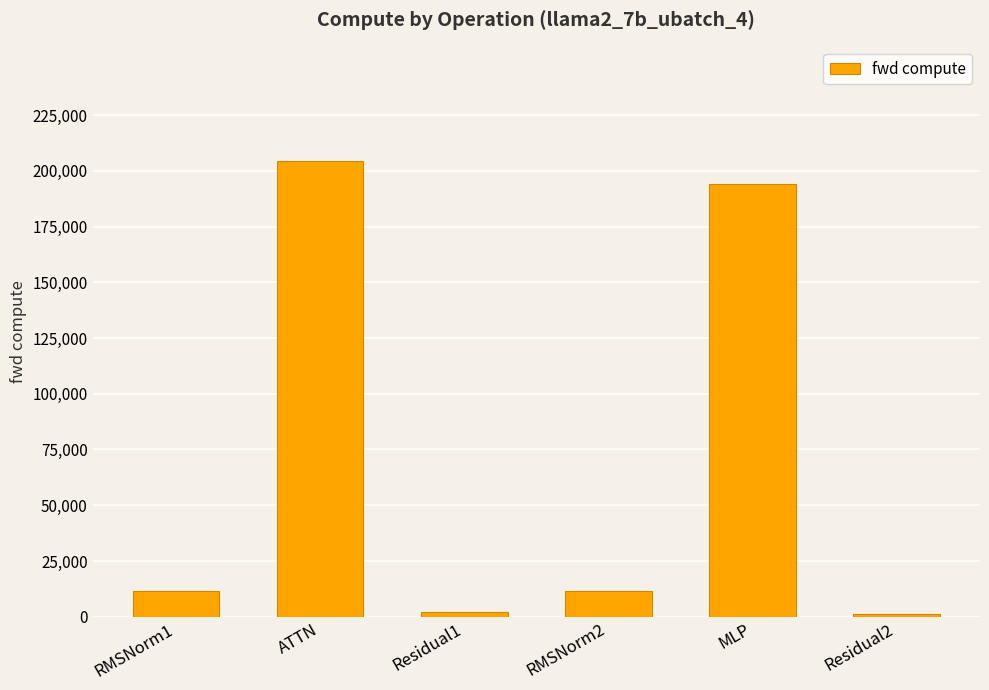

Where does the data first go above 11678?

RMSNorm1